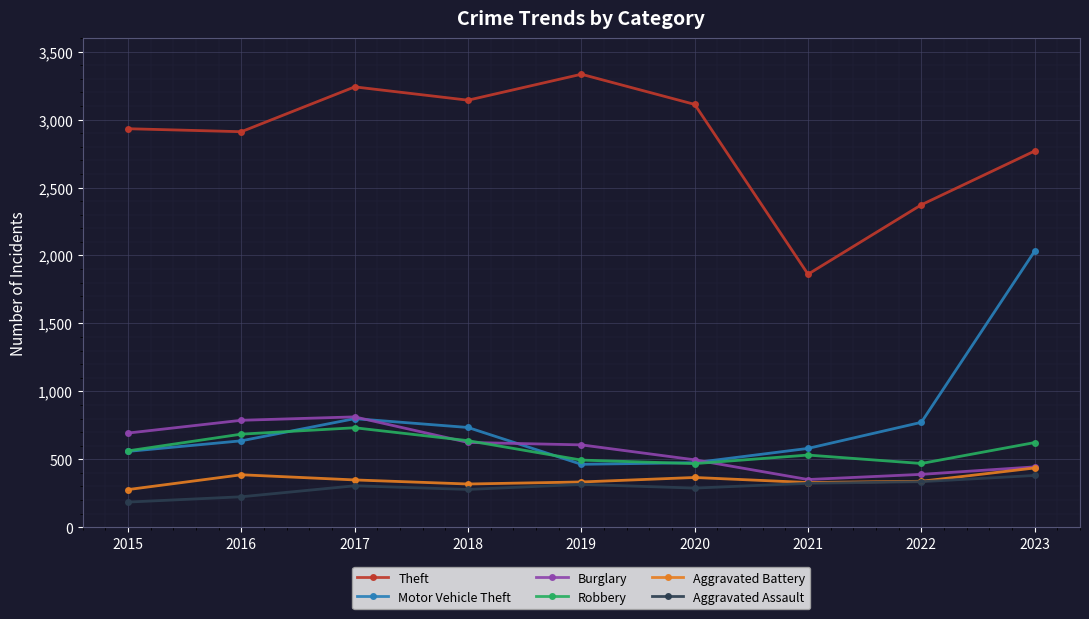

What is the approximate value of Robbery at 2023?

623